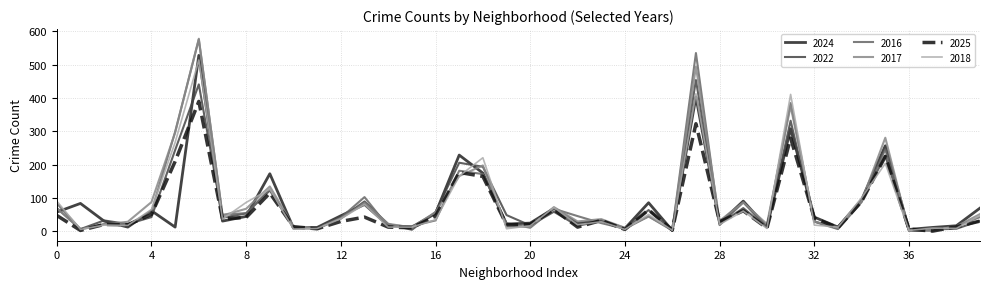

What is the highest value of the 2018 series?

514